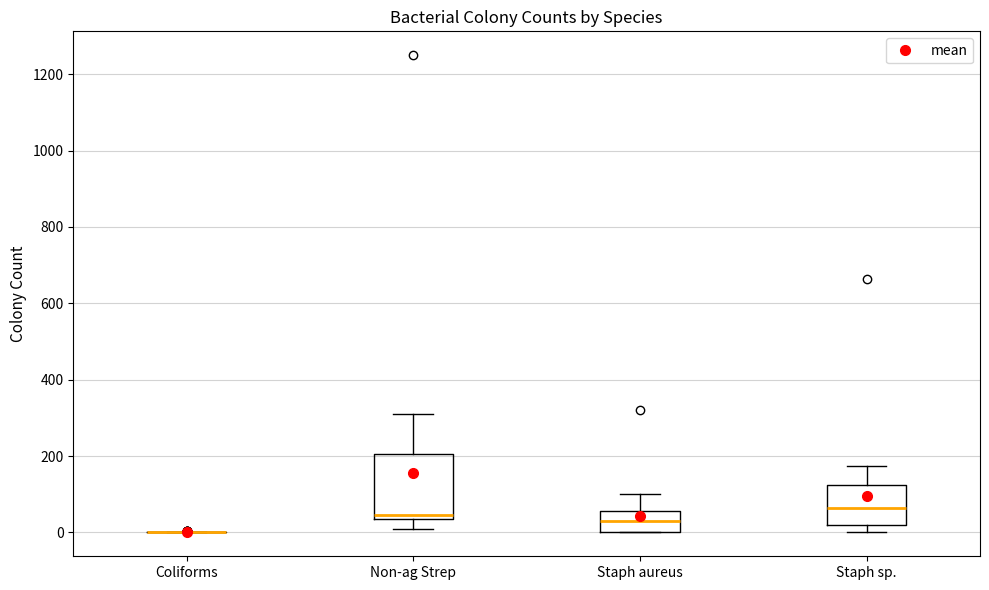

Reading left to right, transcribe this box plot: for each box, give where its median line is, the range the box spans, and where its two whiskers end, as read against the y-axis. The values are not printed on the chart, so give them approximately, as read against the axis.

Coliforms: box collapsed to a line at 0, whiskers 0 to 0
Non-ag Strep: median 40 (just above the box's lower edge), box 40 to 200, whiskers 20 to 320
Staph aureus: median 40, box 0 to 60, whiskers 0 to 100
Staph sp.: median 60, box 20 to 120, whiskers 0 to 180